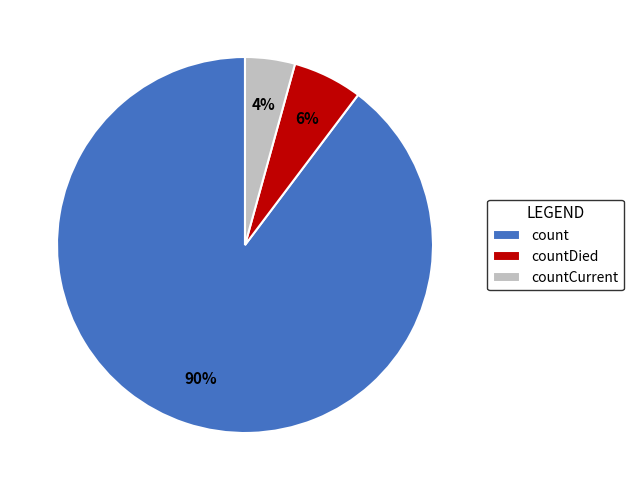

Which has a higher value, countCurrent or countDied?

countDied